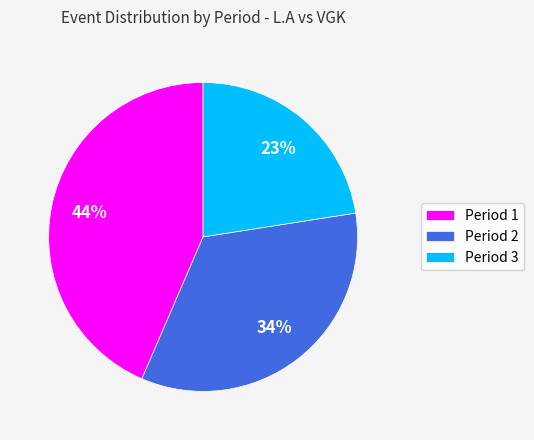

To the nearest percent, what is the difference between the Period 3 and Period 1 slice percentages?

21%